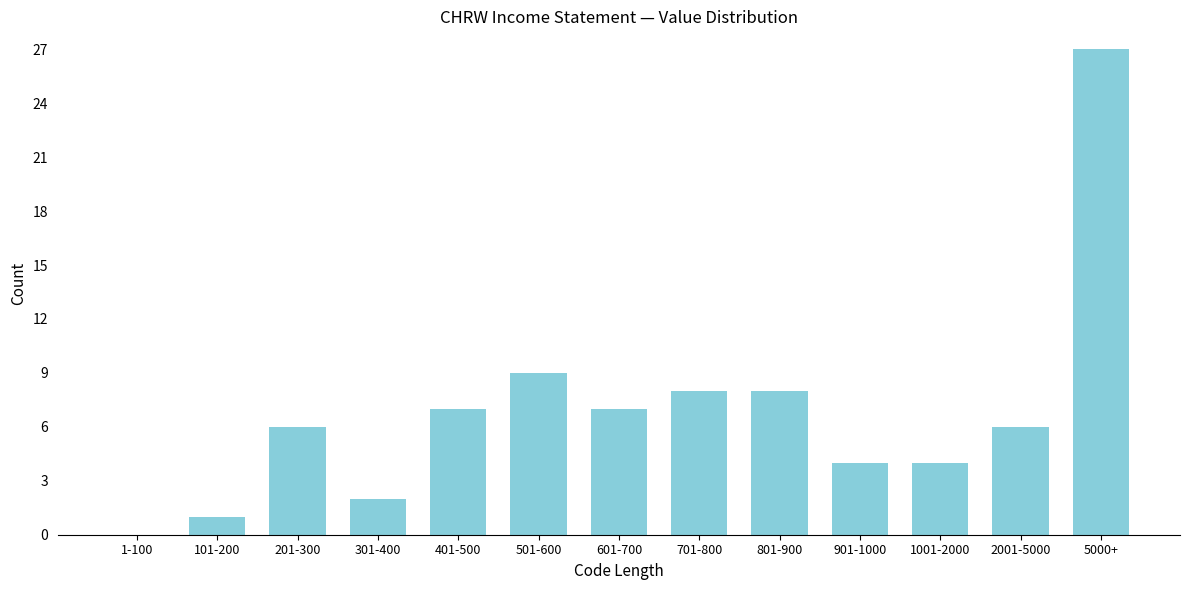

Reading left to right, list all the values displayed in this chart.

1-100=0	101-200=1	201-300=6	301-400=2	401-500=7	501-600=9	601-700=7	701-800=8	801-900=8	901-1000=4	1001-2000=4	2001-5000=6	5000+=27